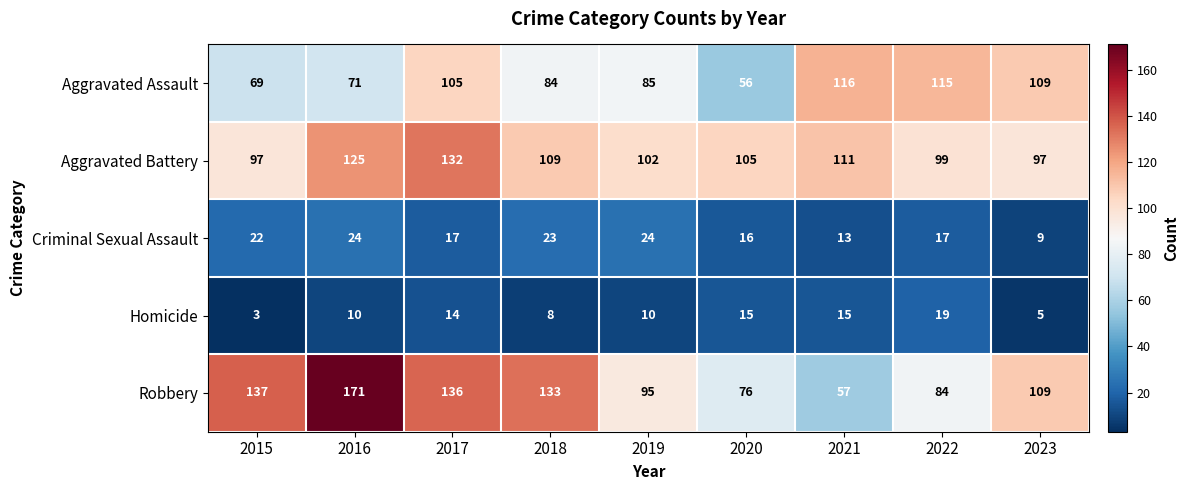

At how many categories does at least one series exceed 95?

9